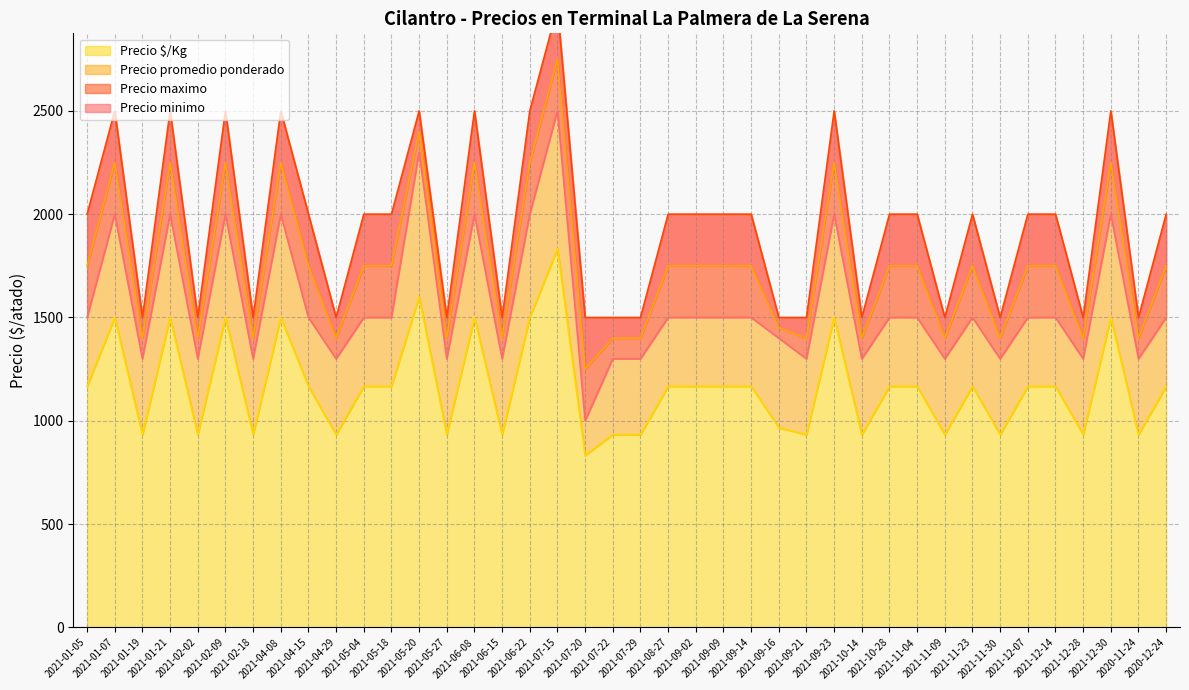

True or false: Precio maximo has more than 0 interior local peaks.

True